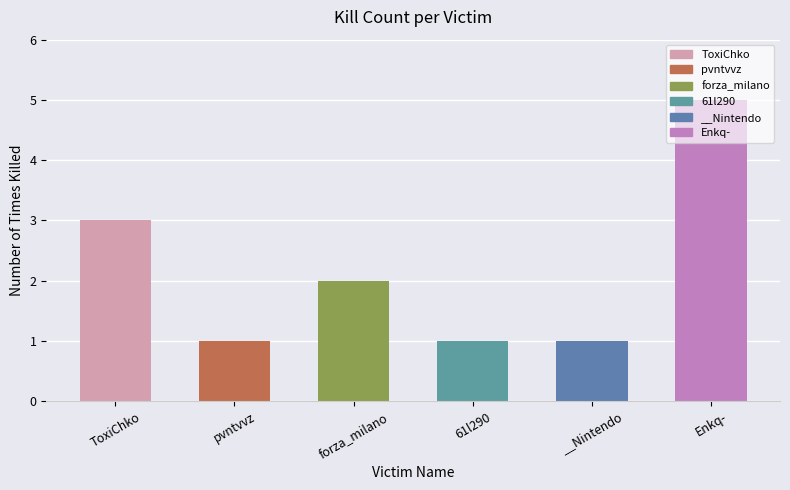

The value at 61l290 is 1. True or false?

True